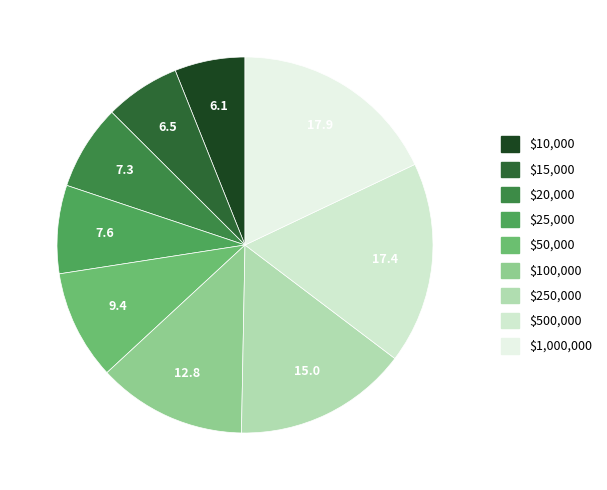

True or false: $50,000 accounts for 21% of the total.

False